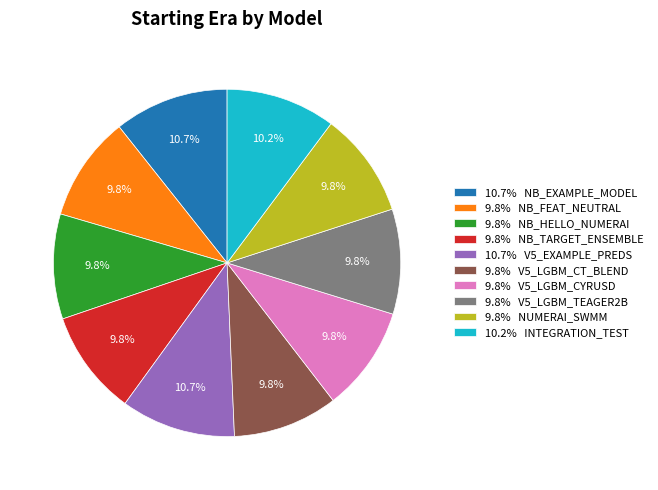

Which has a higher value, 10.7% V5_EXAMPLE_PREDS or 9.8% V5_LGBM_CT_BLEND?

10.7% V5_EXAMPLE_PREDS